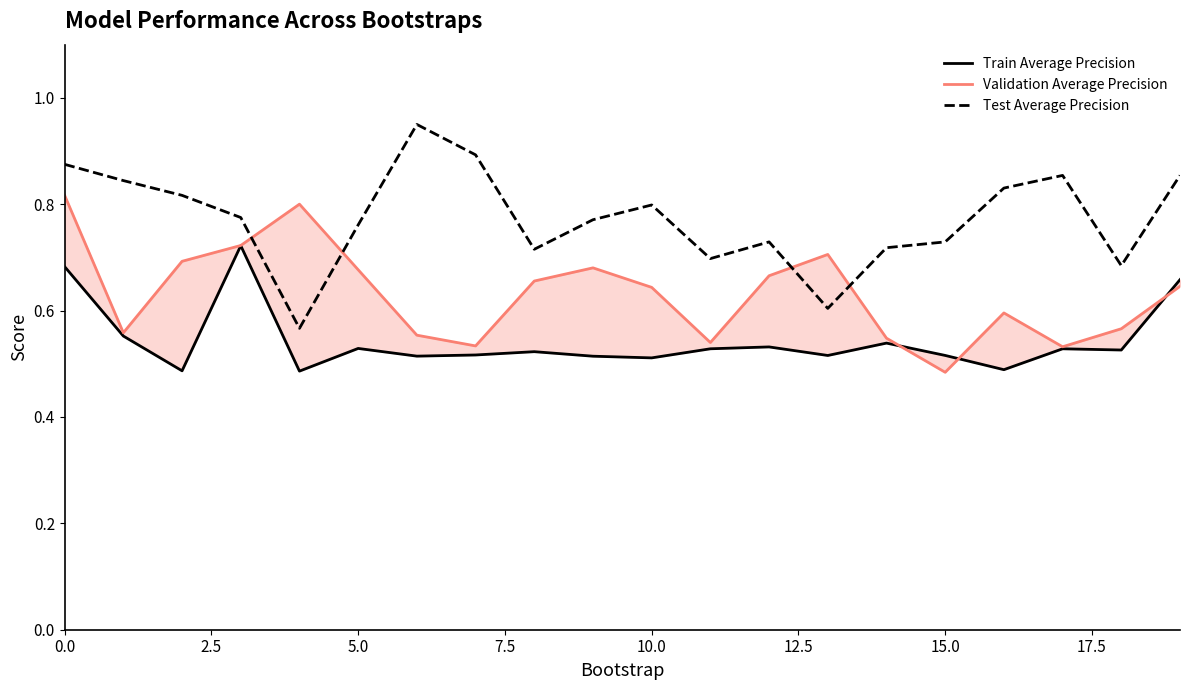

Rank the series by their average value, from lowest to highest.

Train Average Precision, Validation Average Precision, Test Average Precision